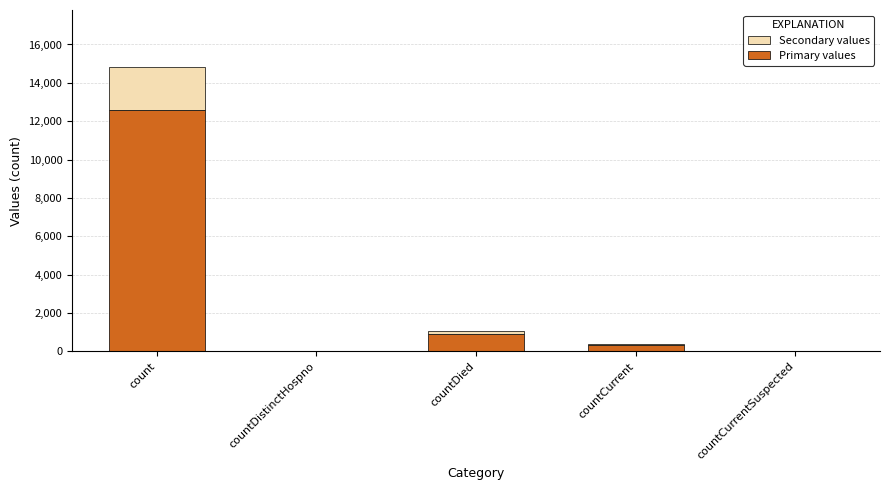

Is it true that Primary values equals 895.9 at countDied?

True